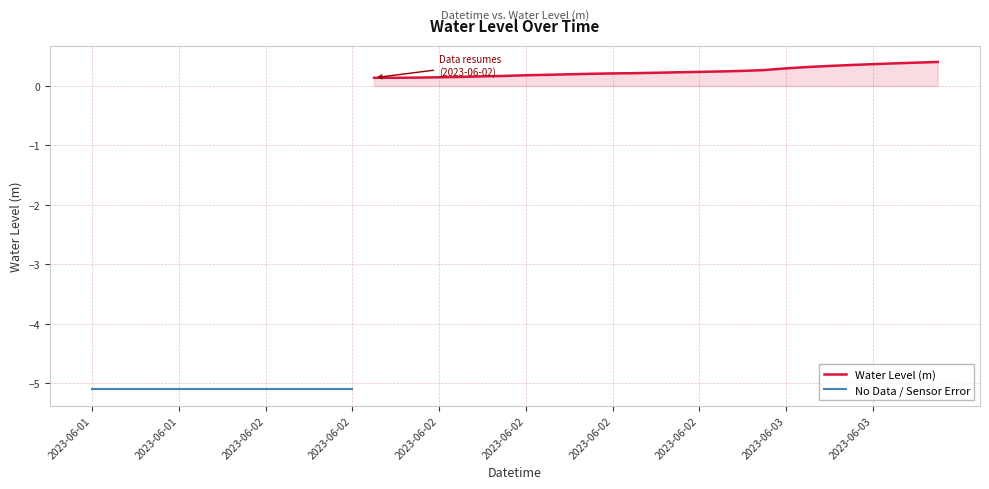

Is it true that the value at 2023-06-03 08:00 is 0.7?

False